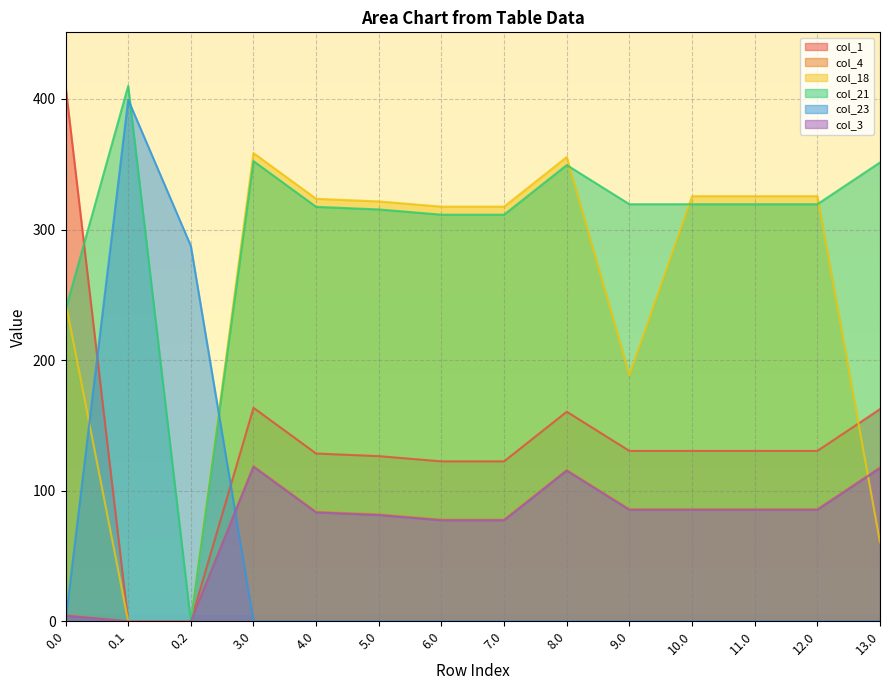

True or false: col_21 and col_4 intersect in this chart.

False